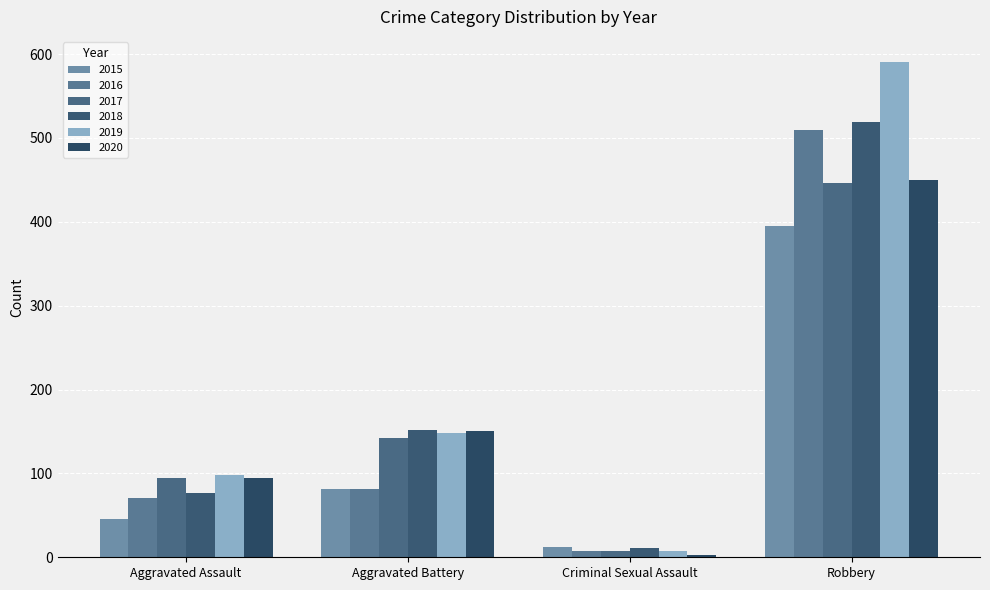

Which series has the largest total across all categories?

2019